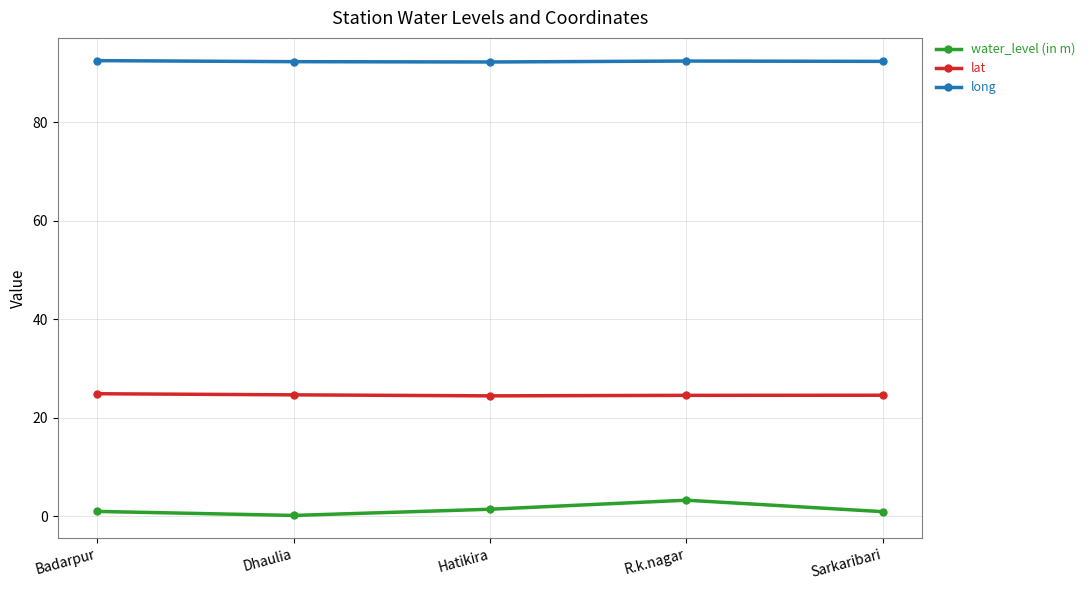

Is it true that water_level (in m) equals 0.1 at Dhaulia?

True